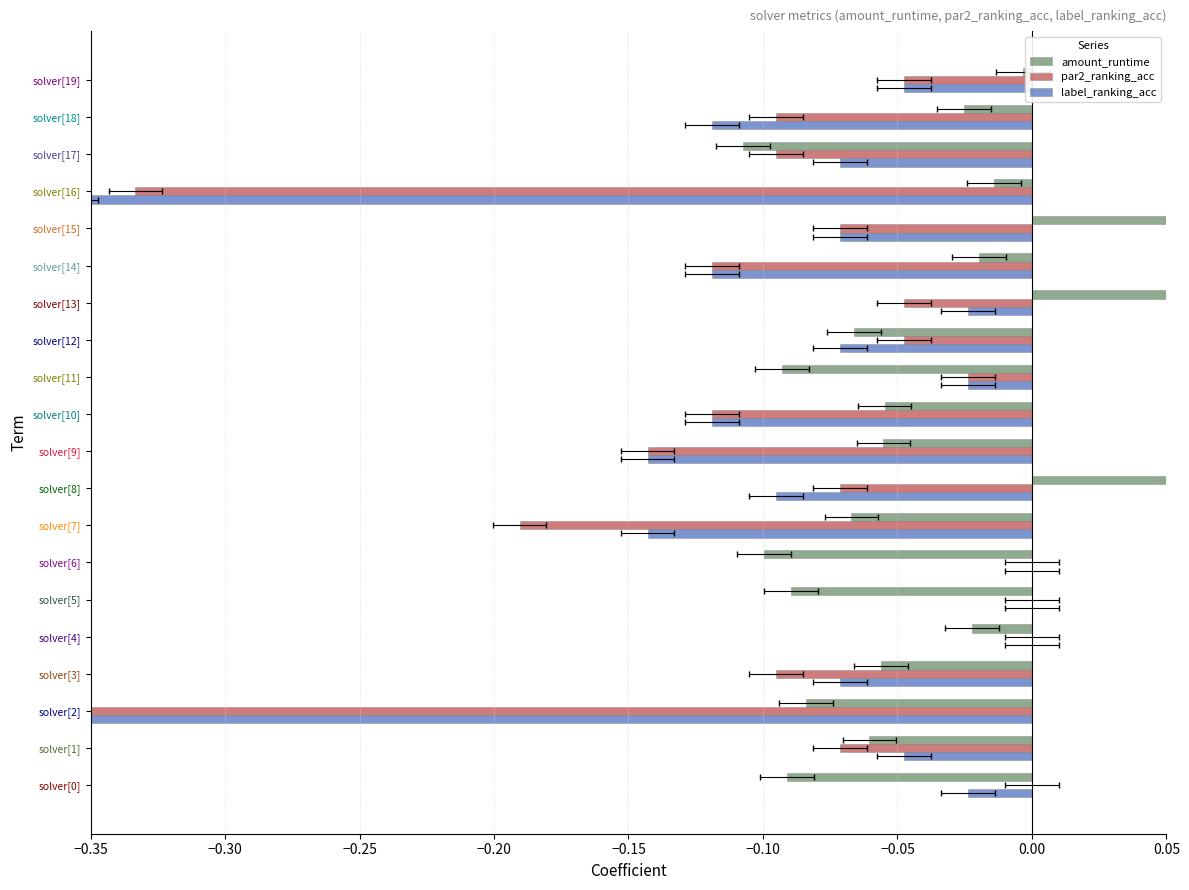

At which label does amount_runtime reach its minimum?

solver[17]